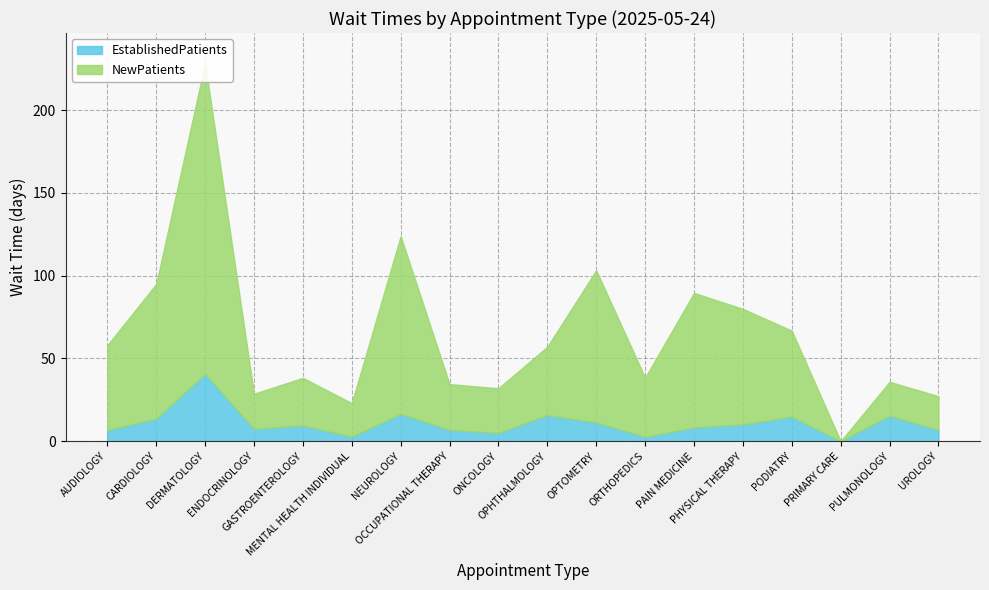

At which label does EstablishedPatients reach its minimum?

PRIMARY CARE